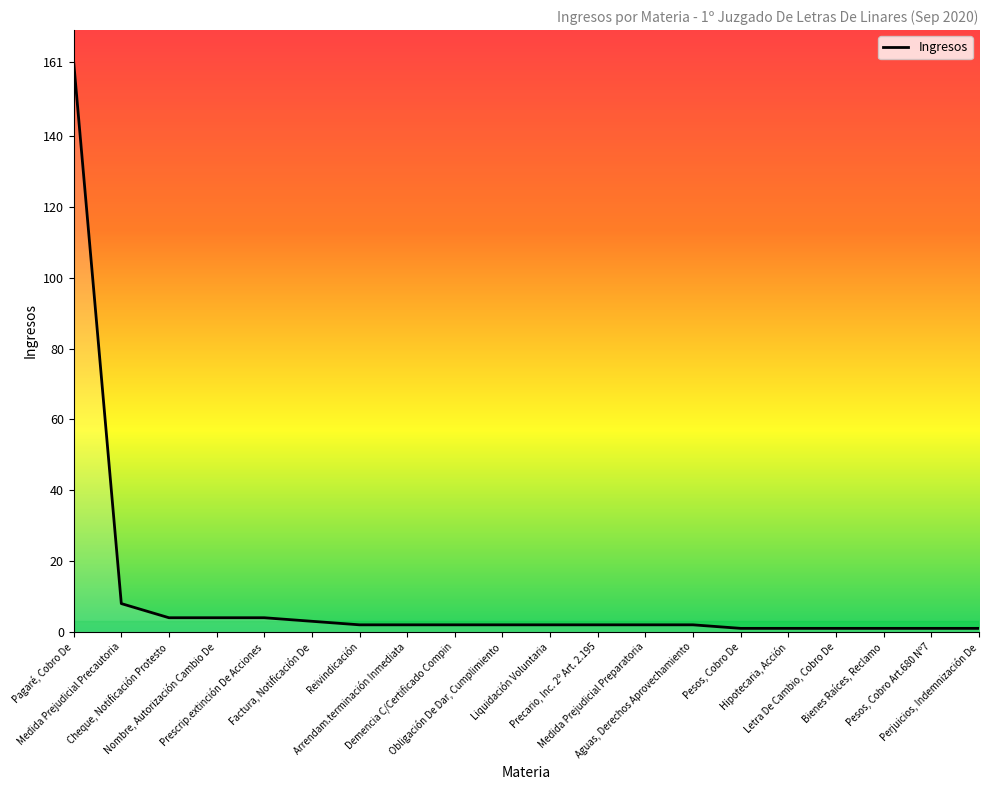

What position from the left is Hipotecaria, Acción?

16